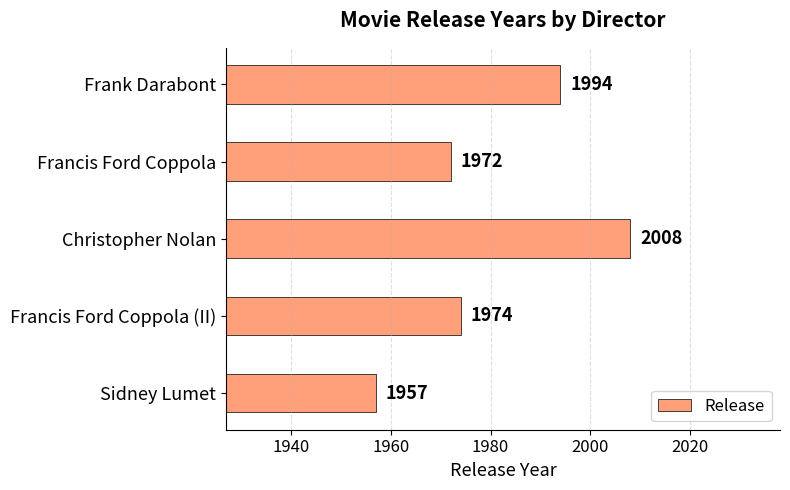

What is the ratio of the value at Sidney Lumet to the value at Frank Darabont?

1.0